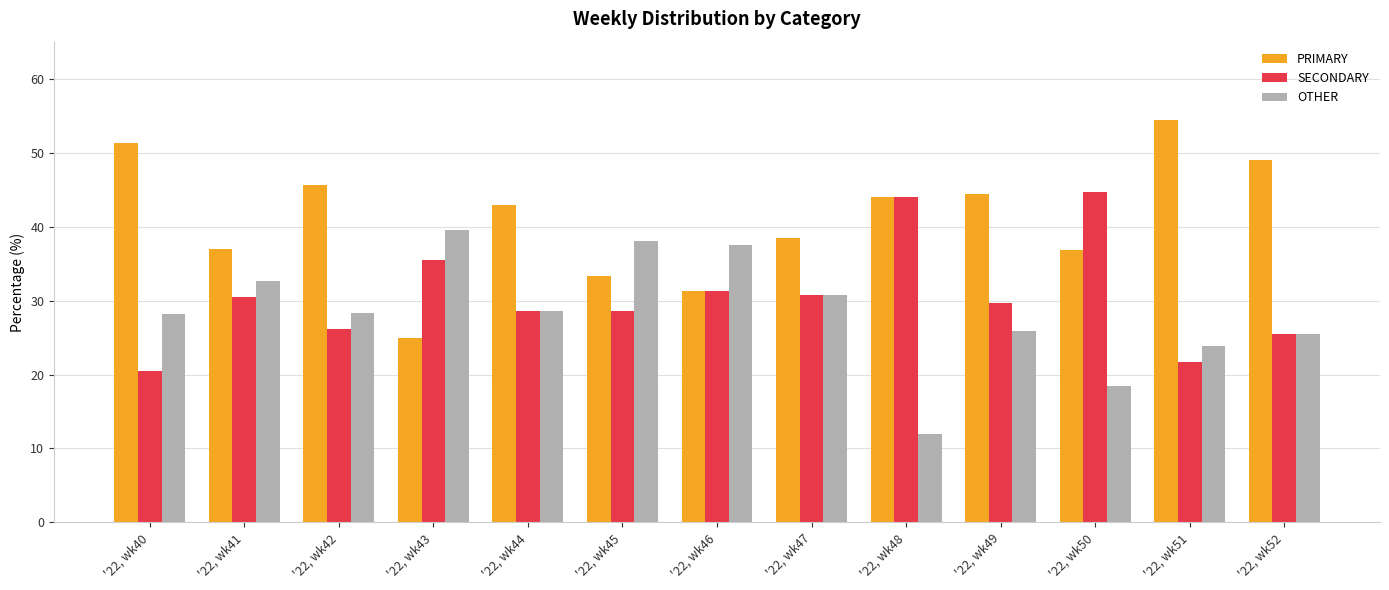

True or false: PRIMARY has a value of 19.6 at '22, wk47.

False